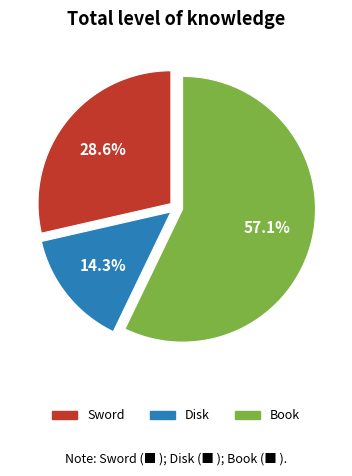

To the nearest percent, what is the combined percentage of Disk and Book?

71%